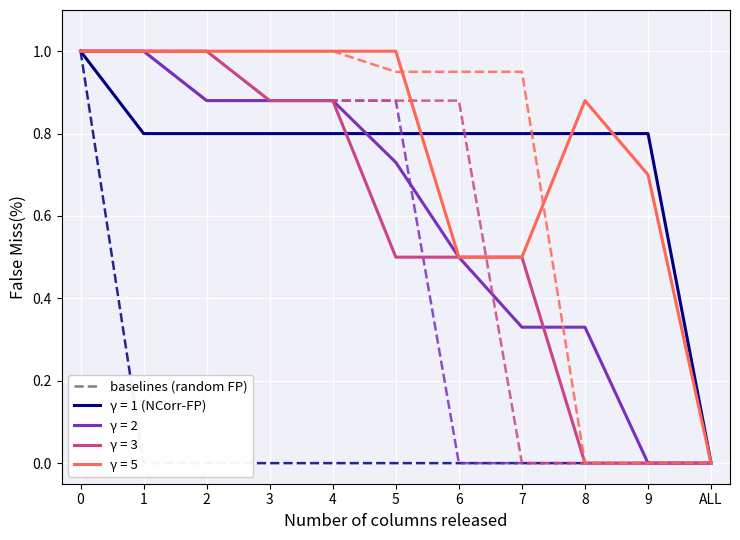

How many distinct data groups are displayed?

4